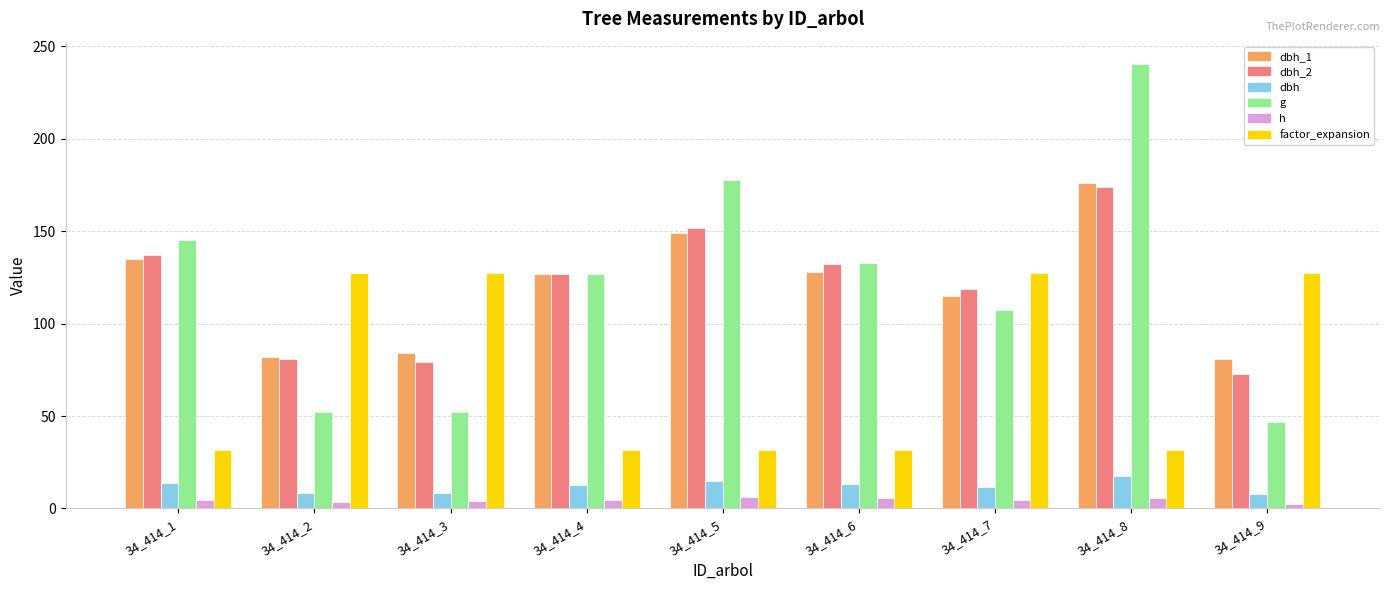

What is the highest value of the dbh series?

17.5